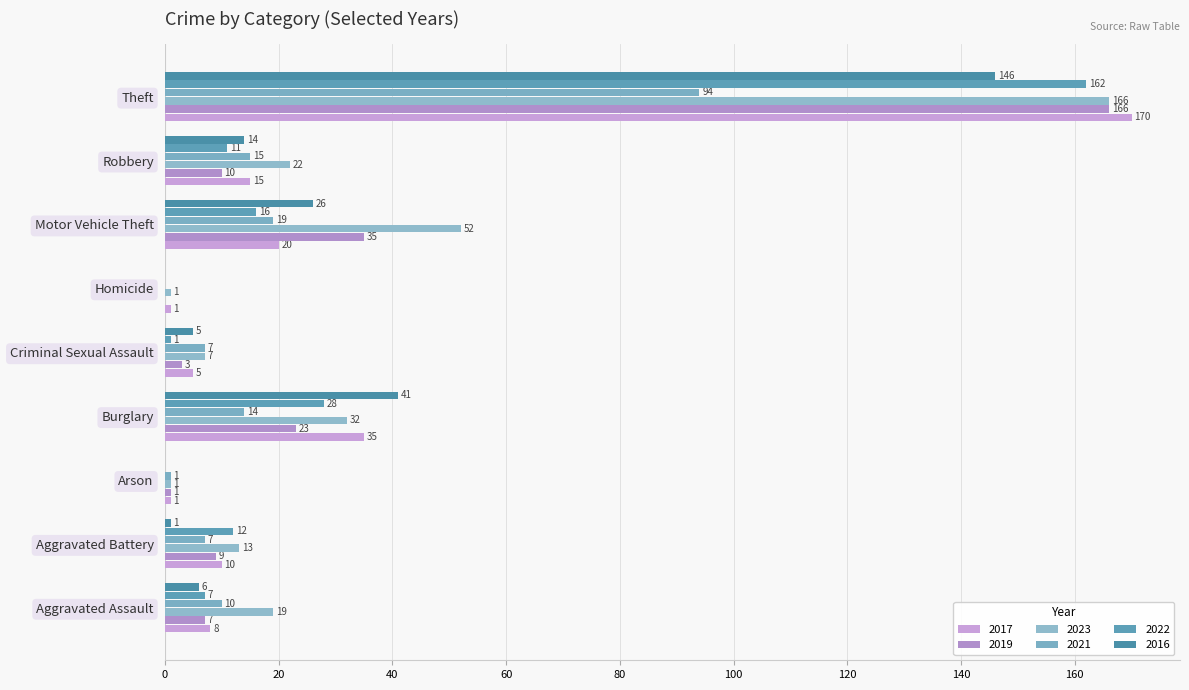

What is the sum of the 2023 values at Arson and Burglary?

33